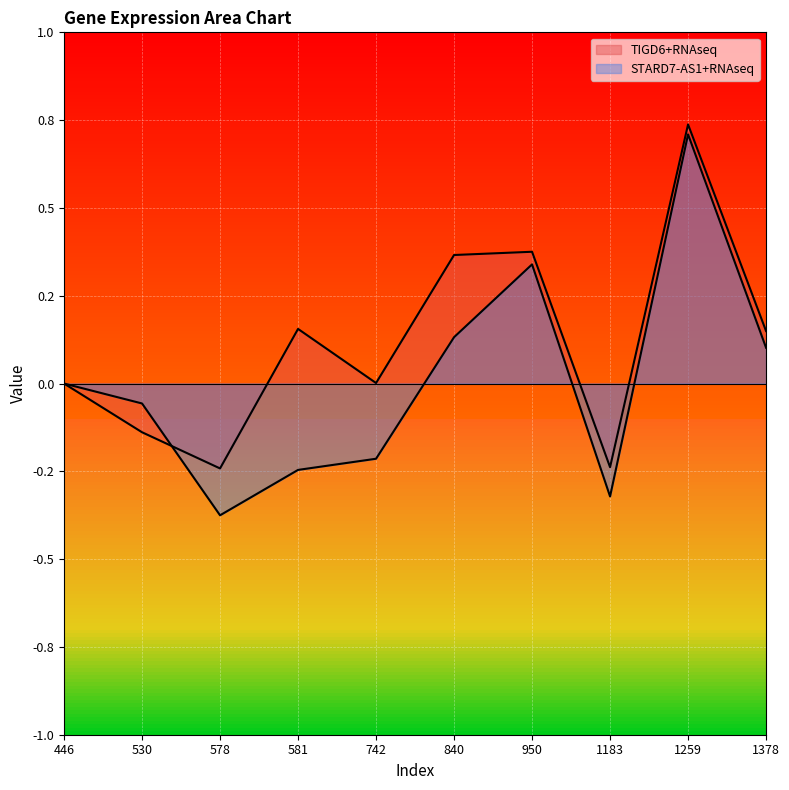

How many times do TIGD6+RNAseq and STARD7-AS1+RNAseq cross each other?

1